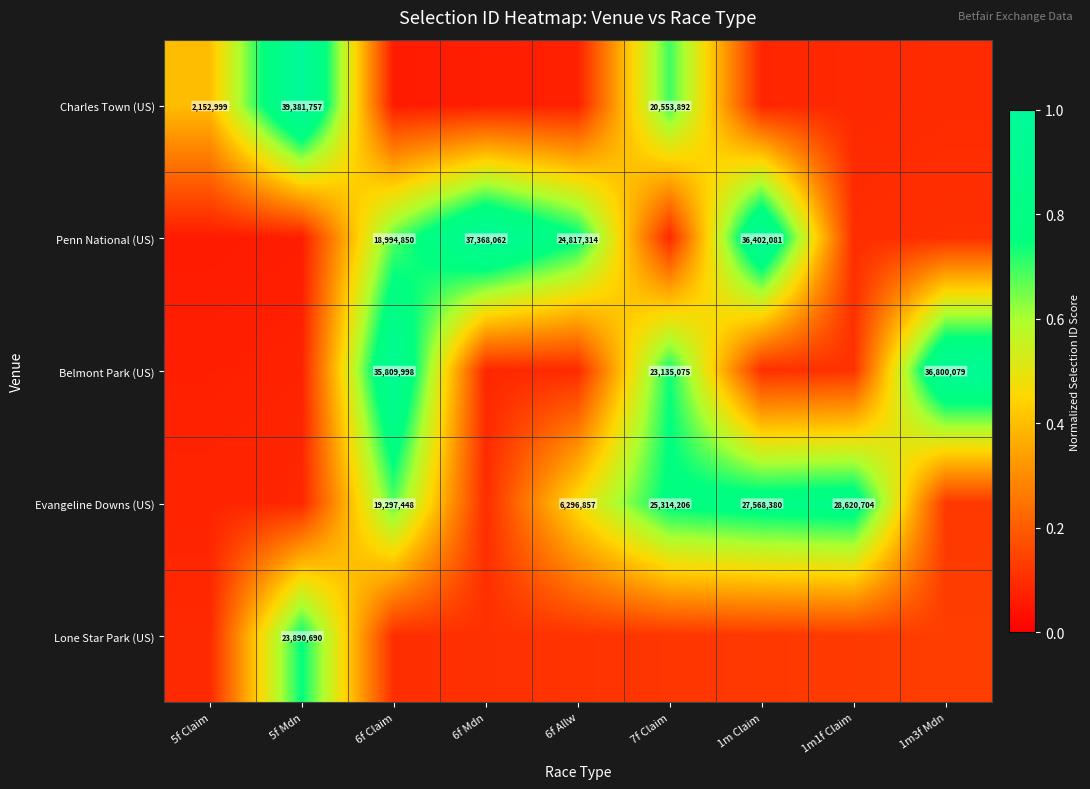

What is the sum of the Penn National (US) values at 6f Claim and 7f Claim?

0.8